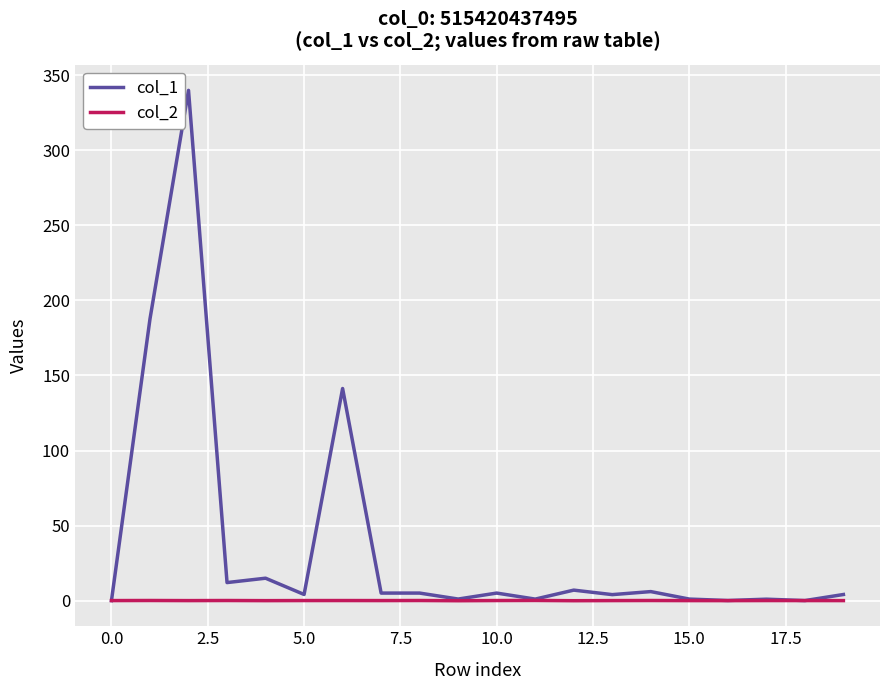

What is the maximum value for col_1?

340.0